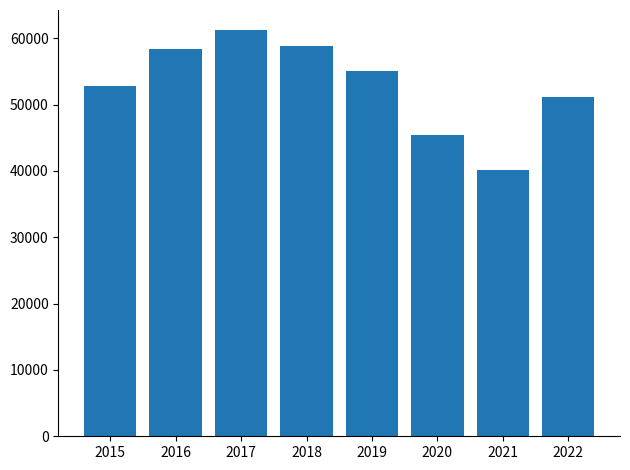

Reading right to left, what are all the values shown in this chart?

51081	40143	45437	55037	58873	61195	58387	52750